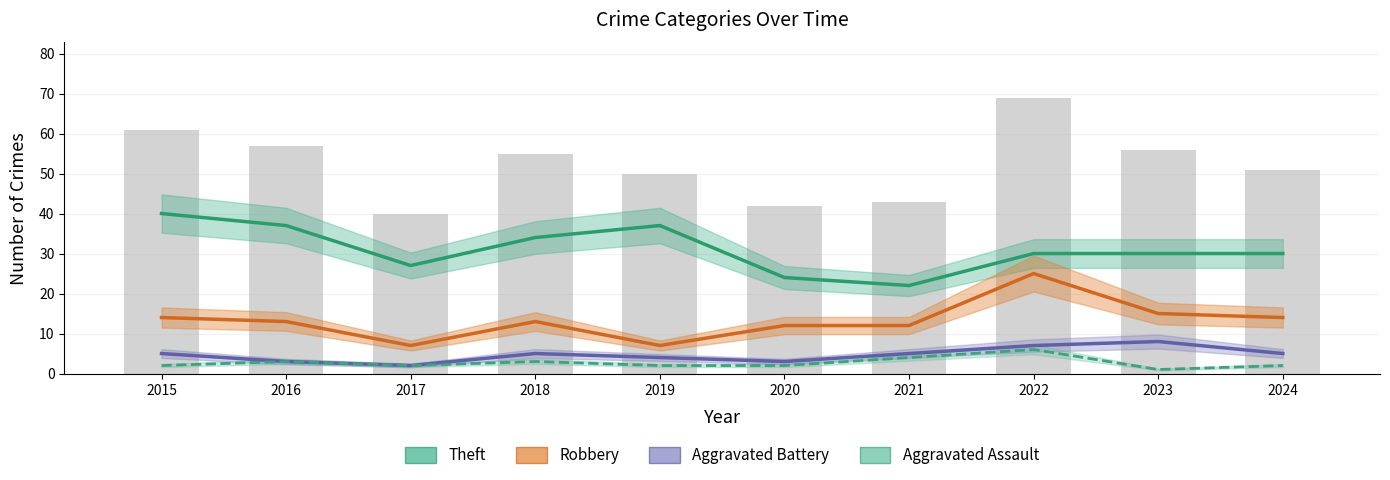

Read the Aggravated Assault value at 2021.

4